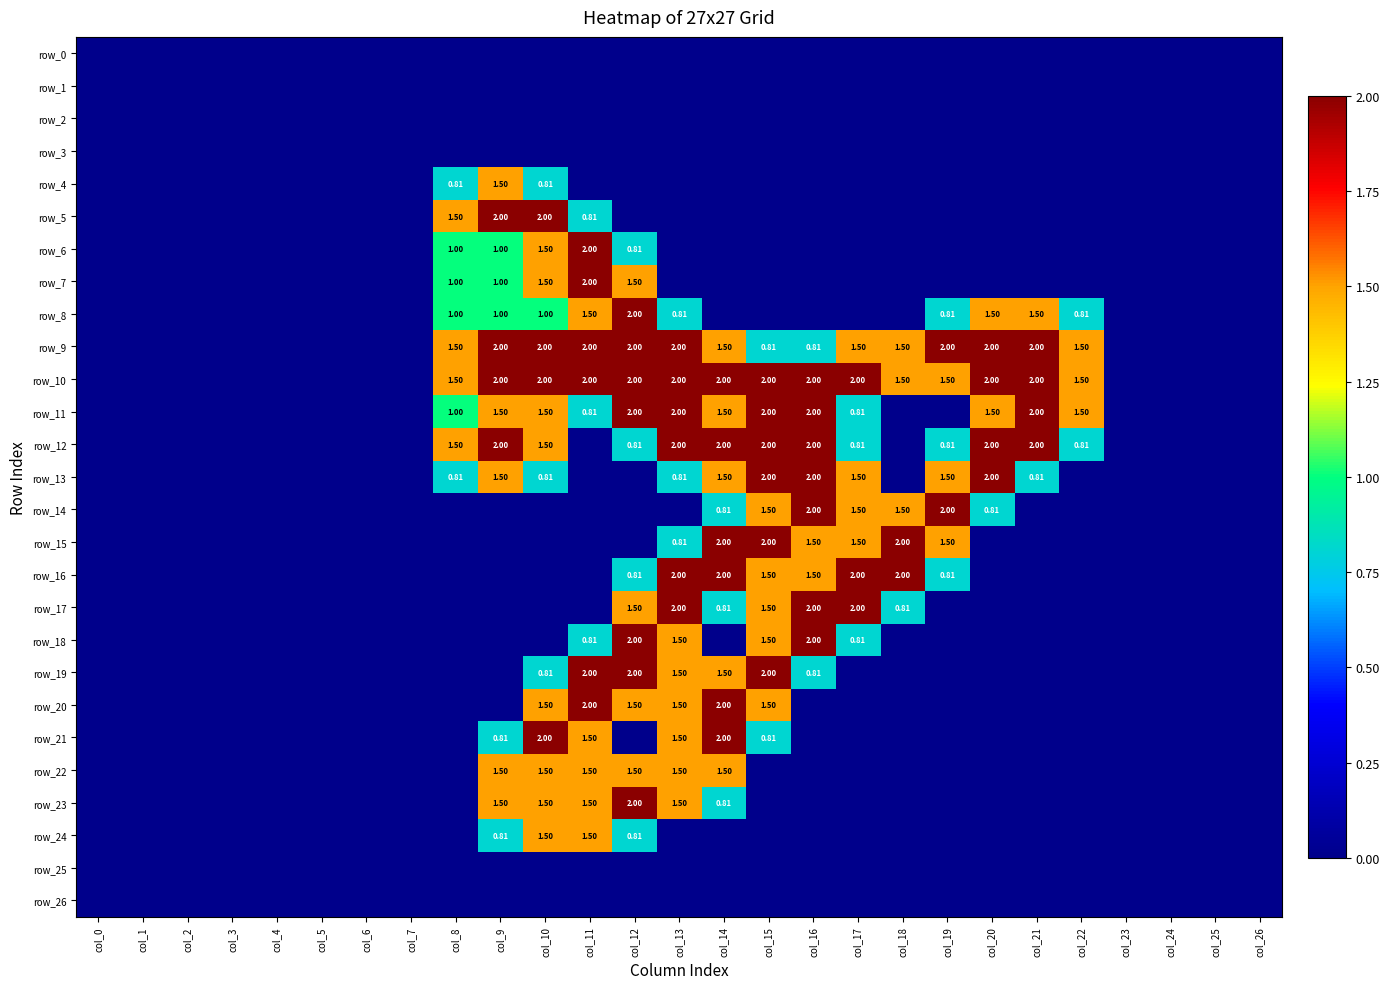

Which series has the widest spread of values?

row_5